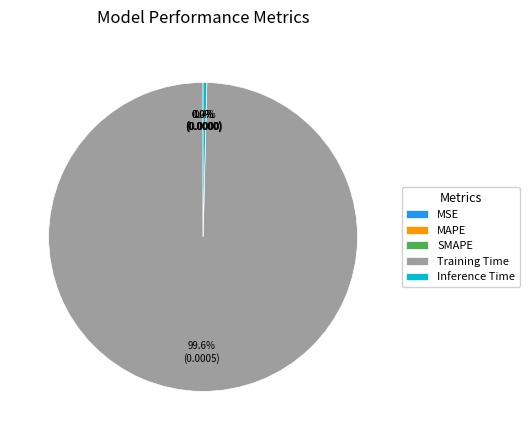

True or false: MAPE accounts for 1% of the total.

False